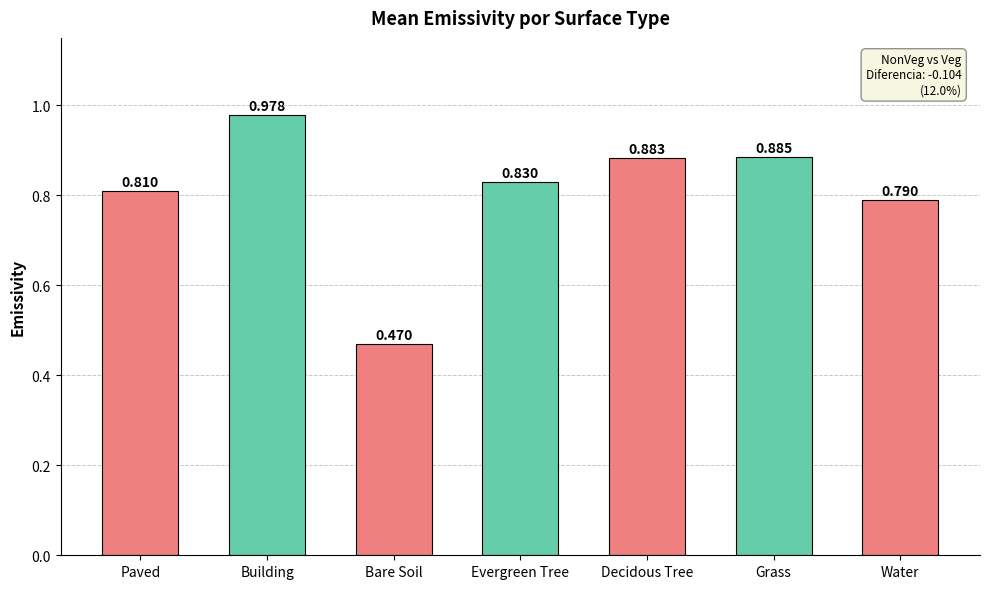

List the labels in order of value, smallest first.

Bare Soil, Water, Paved, Evergreen Tree, Decidous Tree, Grass, Building